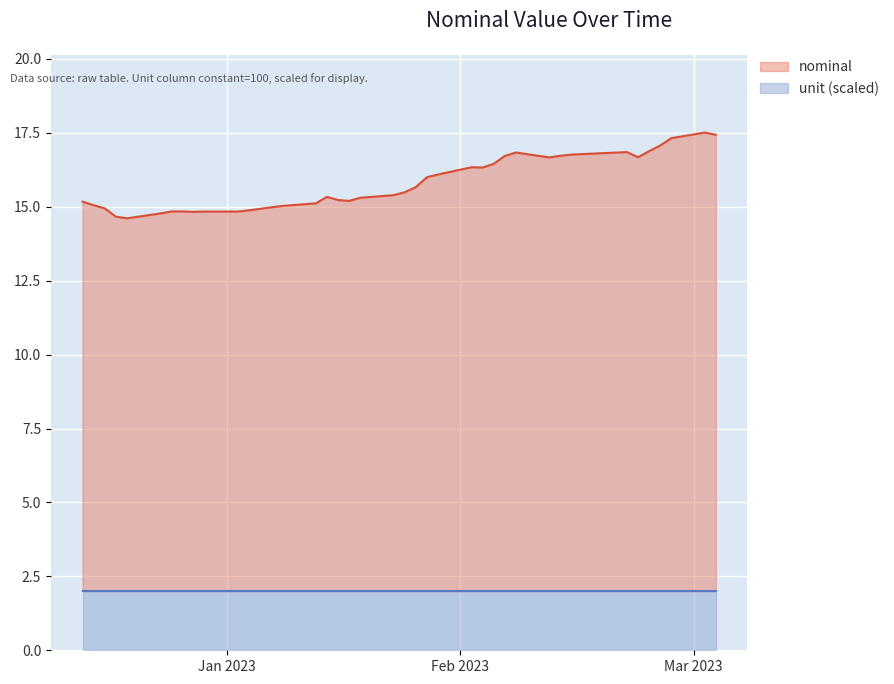

Does the chart display data point markers on the line(s)?

No